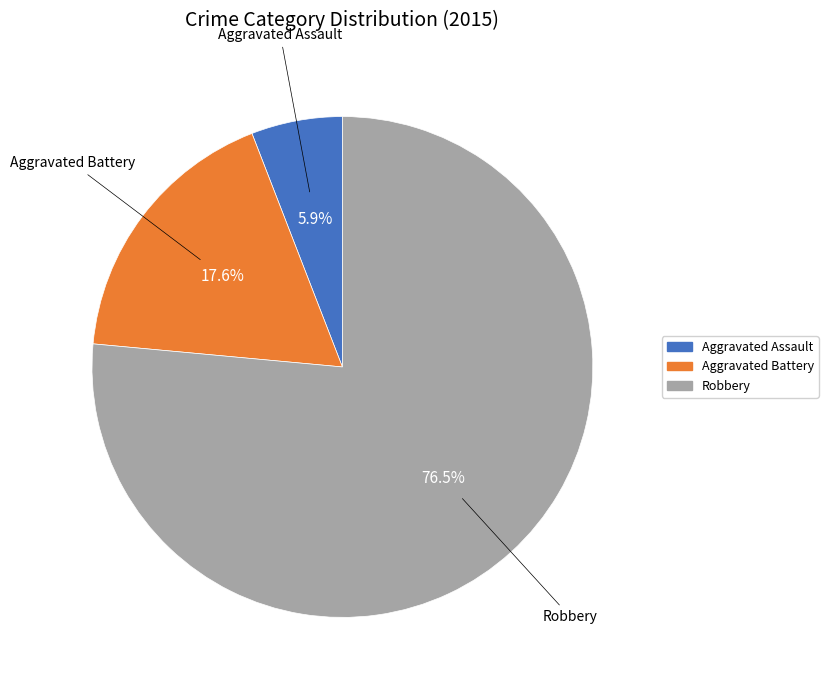

How many slices are in this pie chart?

3